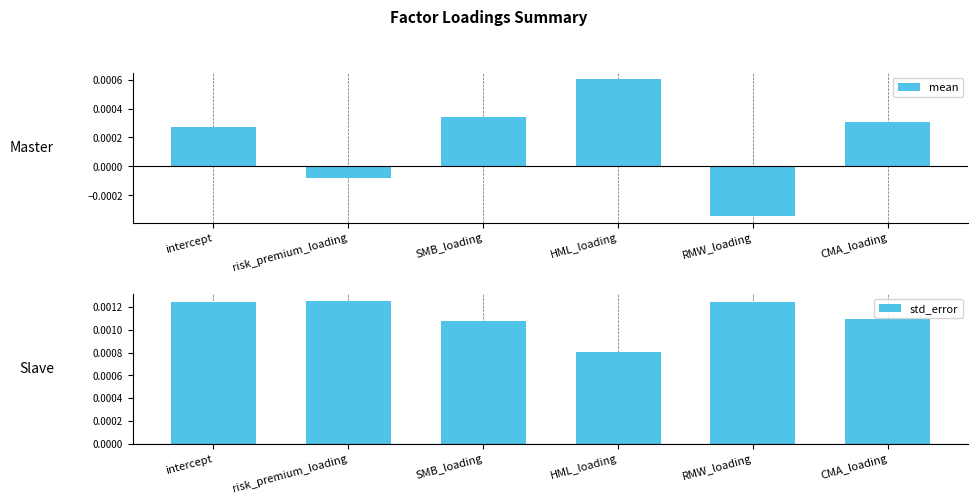

At which label does mean reach its minimum?

RMW_loading